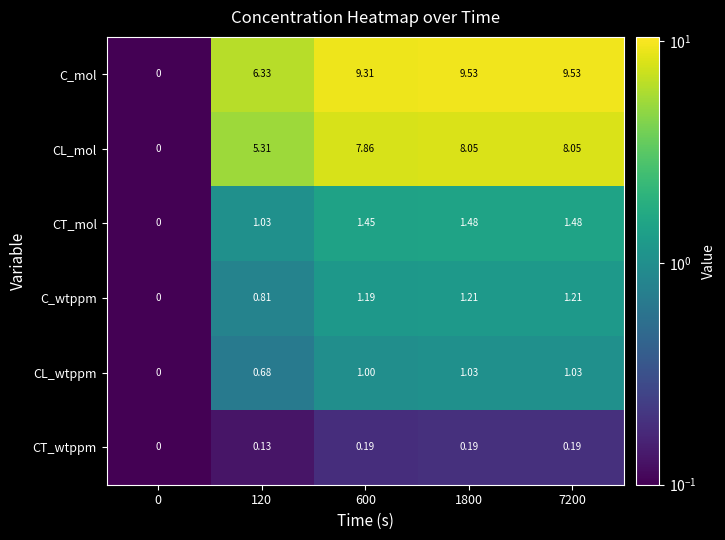

Is the value of CL_wtppm at 120 greater than the value of CL_mol at 1800?

No